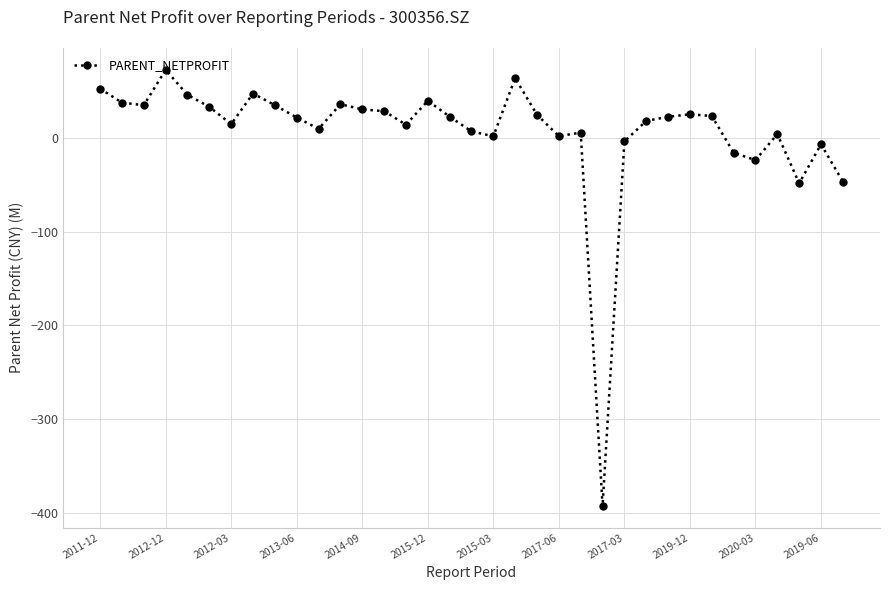

What is the minimum value shown in the chart?

-392.4